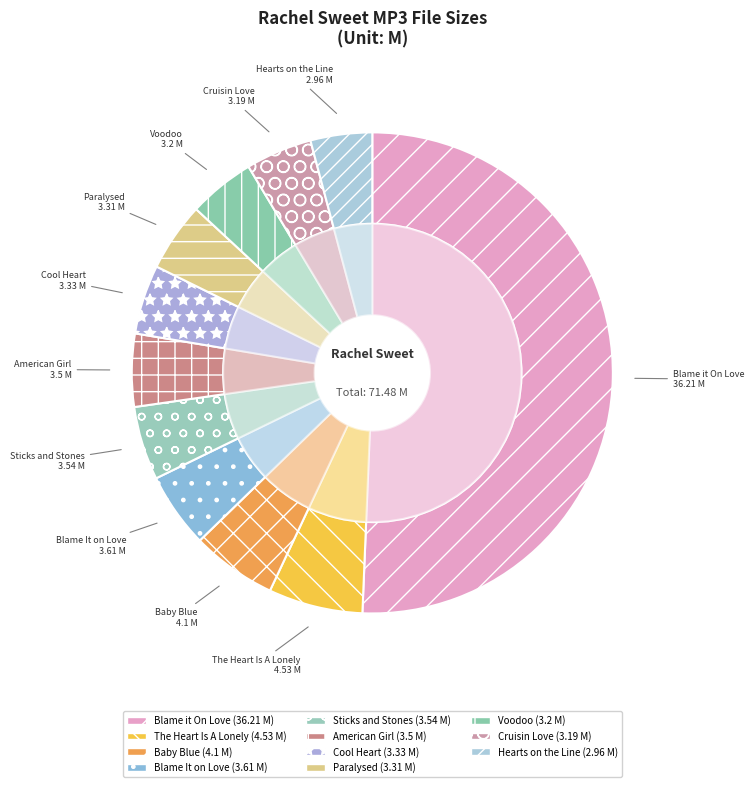

What is the change in value from Rachel Sweet - 06 Blame It on Love.MP3 to Rachel Sweet - 07 Hearts on the Line.MP3?

-0.6